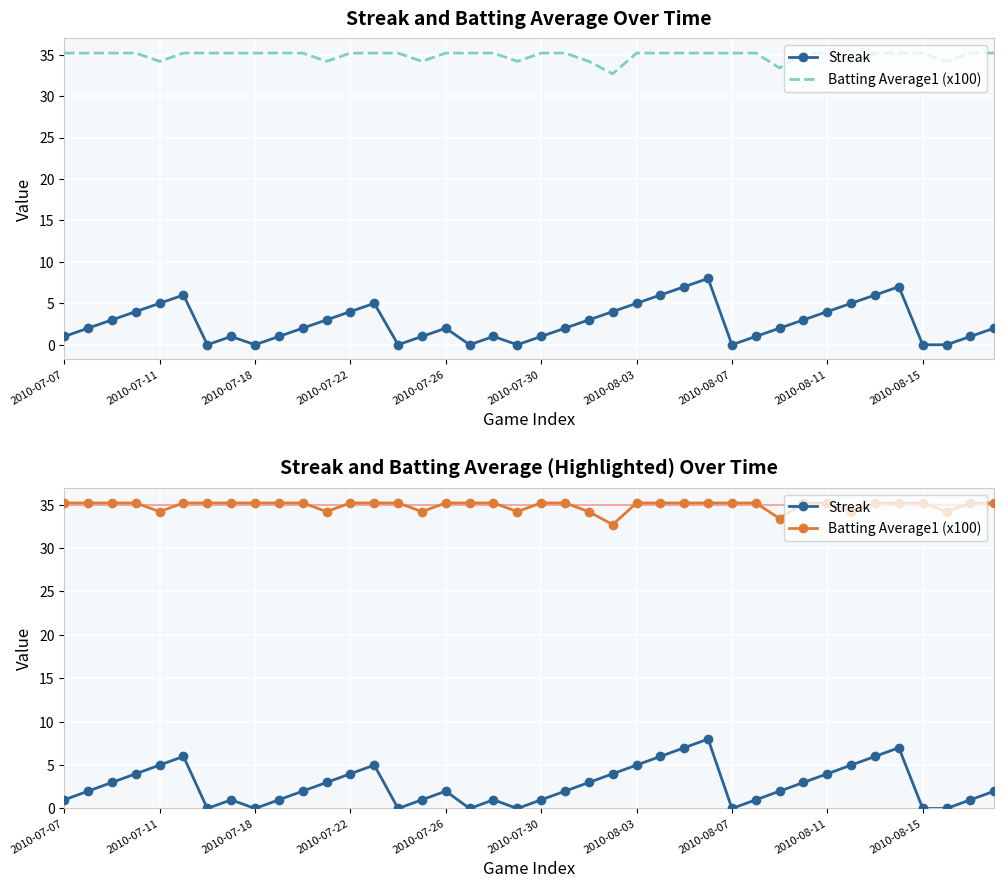

True or false: Batting Average1 (x100) and Streak intersect in this chart.

False